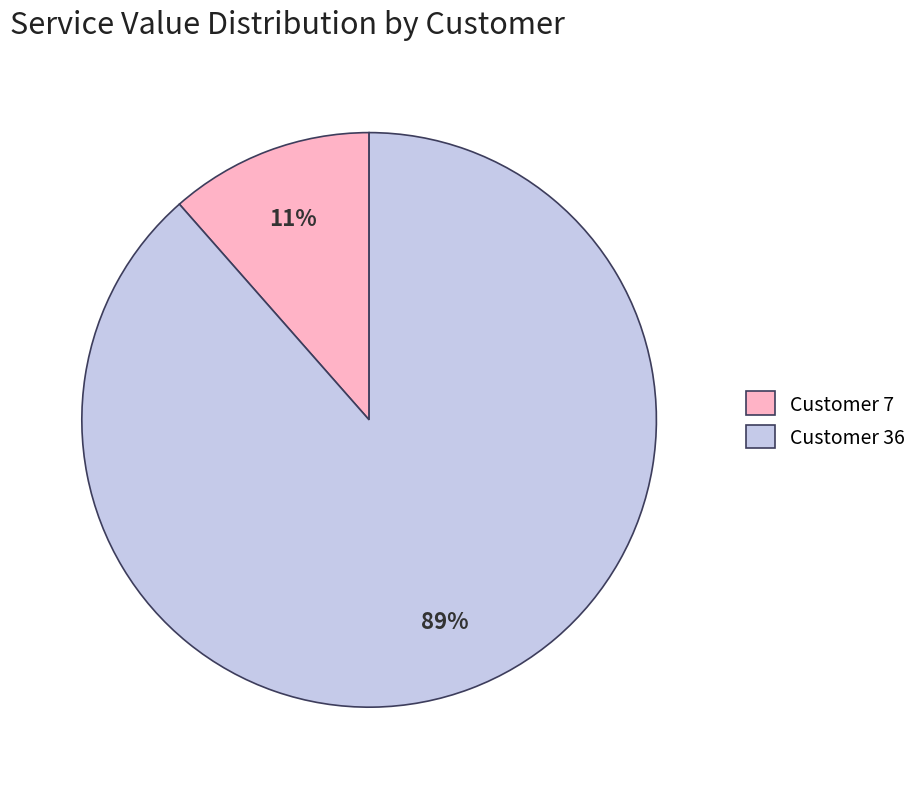

Is it true that Customer 7 is 5% of the pie?

False